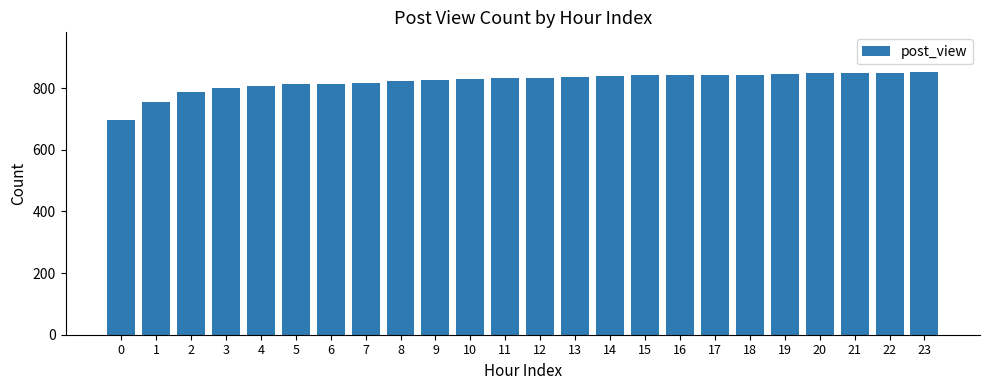

Which has a higher value, 18 or 13?

18